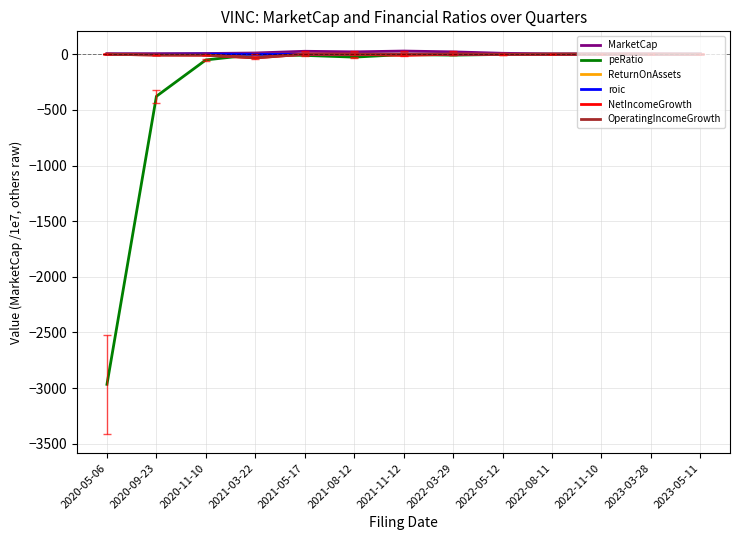

Which series has the largest range (max minus min)?

peRatio